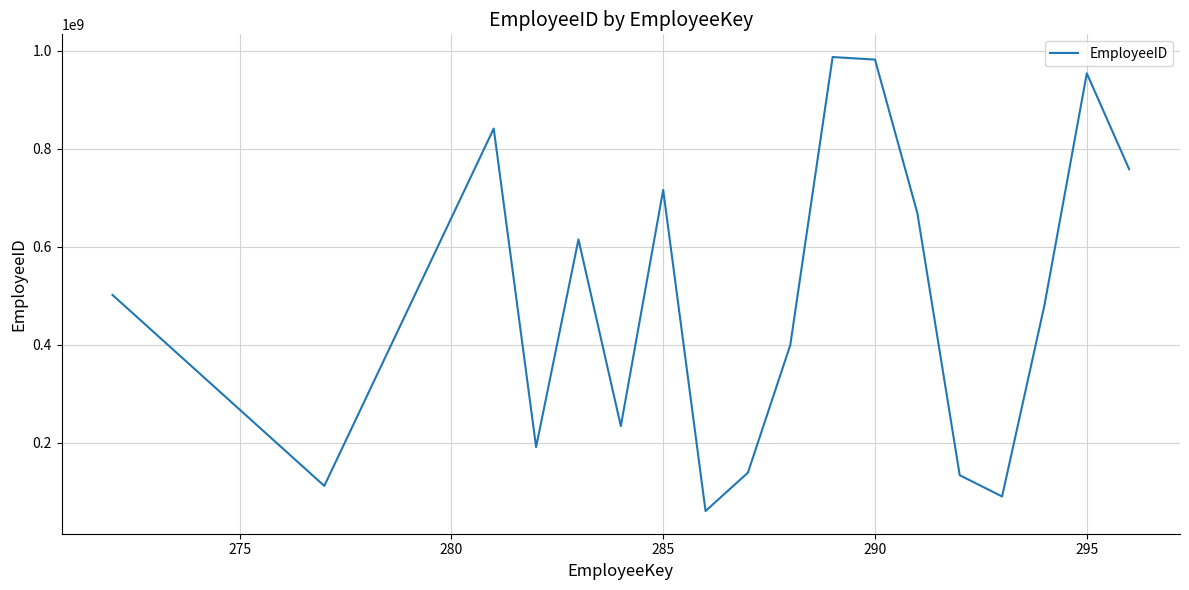

What is the greatest value displayed?

987554265